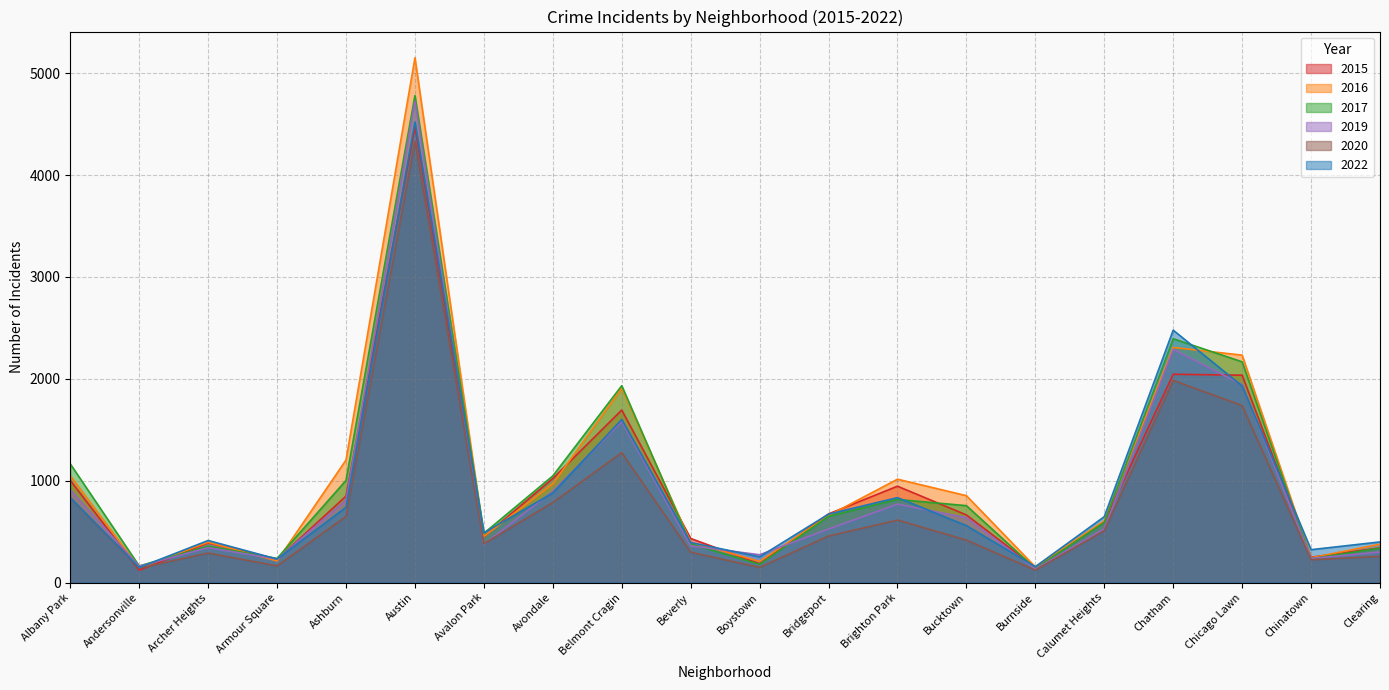

At which category does the chart reach its peak across all series?

Austin